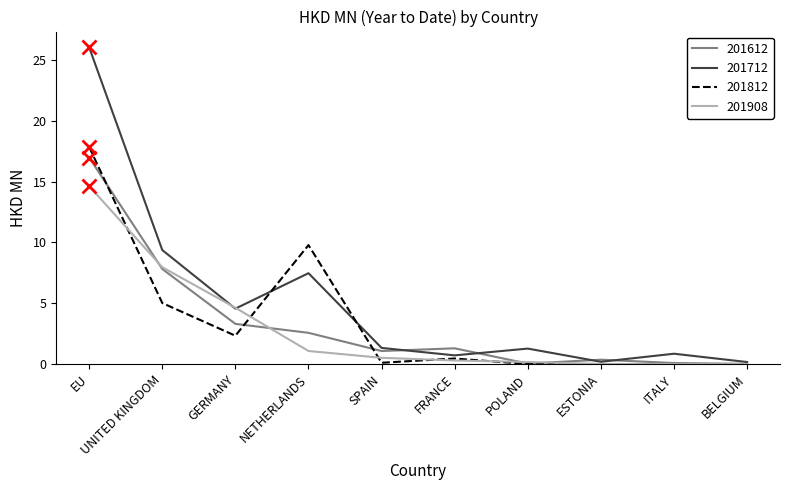

Where do 201908 and 201812 first cross each other?

EU and UNITED KINGDOM